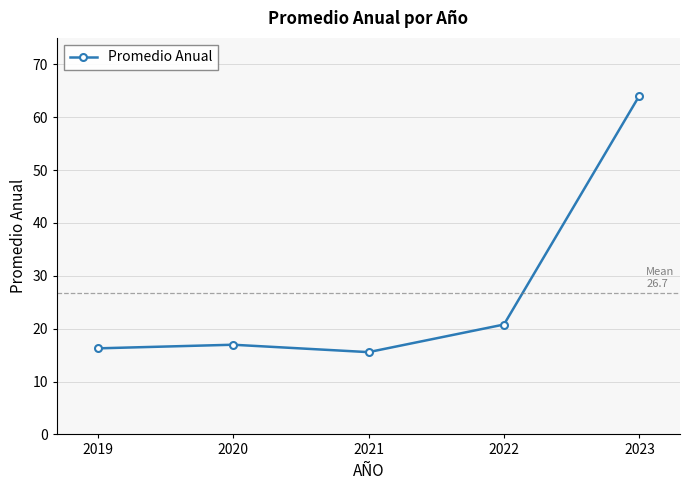

What is the sum of the values at 2019 and 2020?

33.2